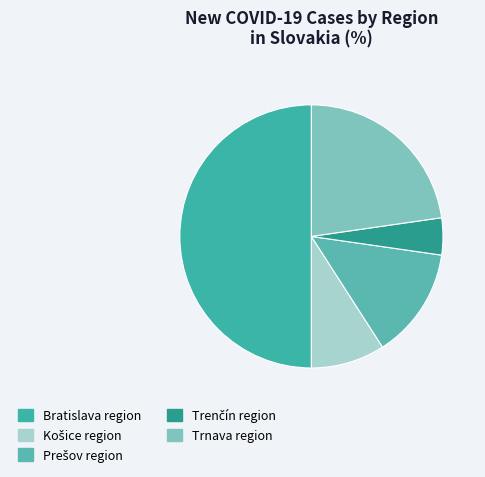

How many segments does this pie chart have?

5